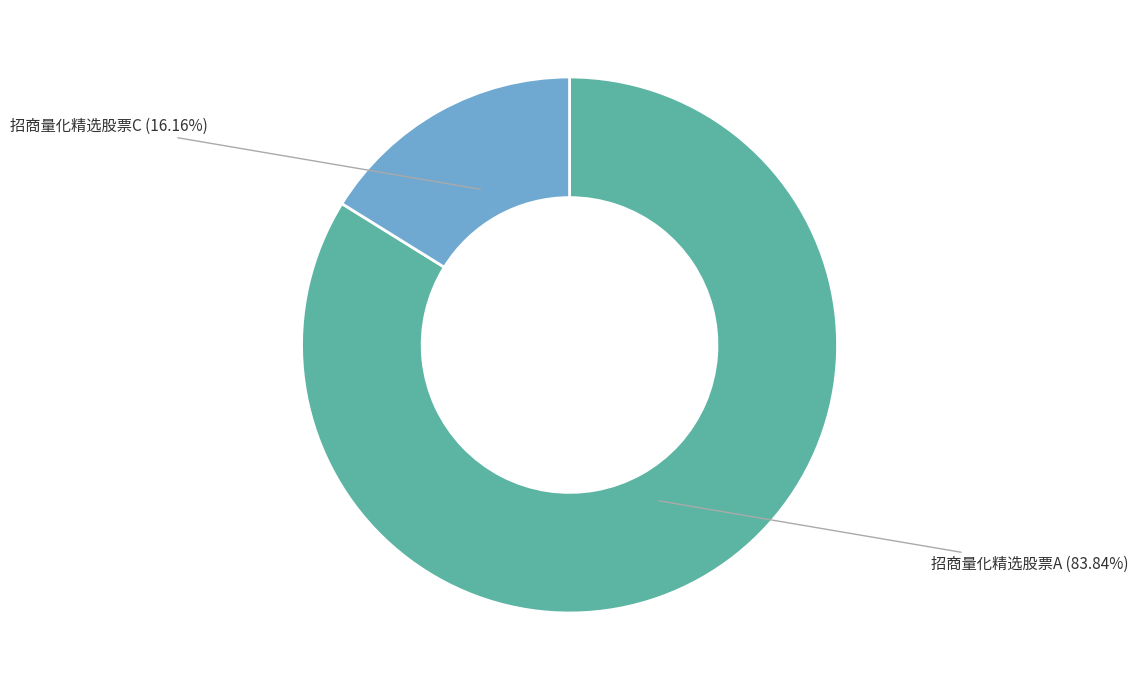

How many segments does this pie chart have?

2